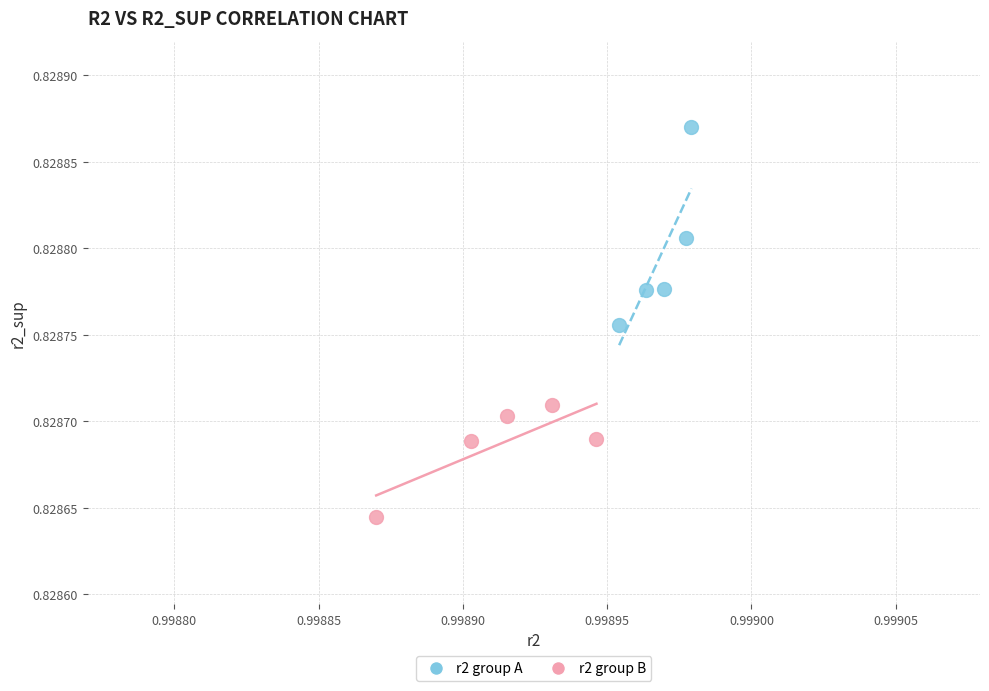

Which series contains the lowest Y value?

r2 group B